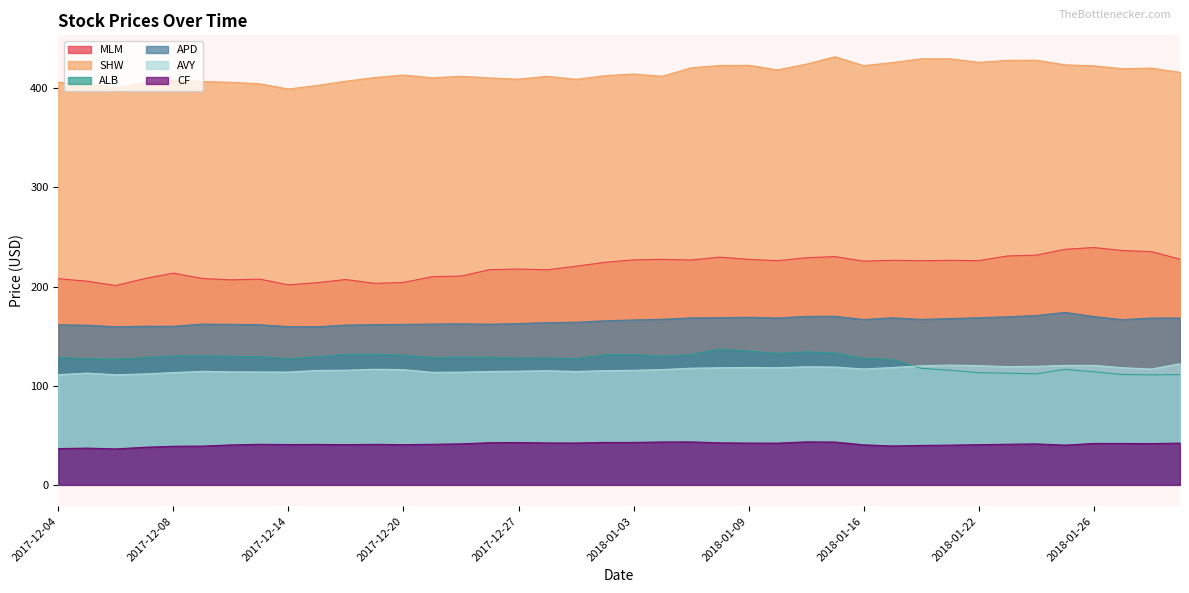

Reading left to right, what are all the values shown in this chart?

MLM: 2017-12-04=208.0	2017-12-05=205.5	2017-12-06=201.1	2017-12-07=208.1	2017-12-08=213.6	2017-12-11=208.2	2017-12-12=206.8	2017-12-13=207.6	2017-12-14=201.8	2017-12-15=204.0	2017-12-18=207.2	2017-12-19=203.2	2017-12-20=204.2	2017-12-21=210.0	2017-12-22=210.6	2017-12-26=217.1	2017-12-27=217.7	2017-12-28=217.0	2017-12-29=220.6	2018-01-02=224.5	2018-01-03=227.0	2018-01-04=227.5	2018-01-05=226.8	2018-01-08=229.8	2018-01-09=227.5	2018-01-10=226.1	2018-01-11=229.1	2018-01-12=230.3	2018-01-16=225.7	2018-01-17=226.6	2018-01-18=226.2	2018-01-19=226.5	2018-01-22=226.2	2018-01-23=230.9	2018-01-24=231.8	2018-01-25=237.6	2018-01-26=239.4	2018-01-29=236.4	2018-01-30=235.3	2018-01-31=227.7
SHW: 2017-12-04=406.1	2017-12-05=404.7	2017-12-06=400.3	2017-12-07=405.6	2017-12-08=408.0	2017-12-11=406.9	2017-12-12=406.1	2017-12-13=404.6	2017-12-14=399.4	2017-12-15=402.9	2017-12-18=407.3	2017-12-19=411.0	2017-12-20=413.4	2017-12-21=410.6	2017-12-22=412.2	2017-12-26=410.5	2017-12-27=409.3	2017-12-28=412.2	2017-12-29=409.2	2018-01-02=412.8	2018-01-03=414.5	2018-01-04=412.2	2018-01-05=420.8	2018-01-08=423.1	2018-01-09=423.3	2018-01-10=418.6	2018-01-11=424.4	2018-01-12=431.9	2018-01-16=423.0	2018-01-17=426.0	2018-01-18=429.8	2018-01-19=429.9	2018-01-22=426.3	2018-01-23=428.3	2018-01-24=428.4	2018-01-25=423.7	2018-01-26=422.8	2018-01-29=419.9	2018-01-30=420.4	2018-01-31=416.2
ALB: 2017-12-04=128.6	2017-12-05=127.3	2017-12-06=126.8	2017-12-07=128.3	2017-12-08=129.9	2017-12-11=130.4	2017-12-12=129.6	2017-12-13=129.4	2017-12-14=127.2	2017-12-15=129.2	2017-12-18=131.7	2017-12-19=131.6	2017-12-20=130.9	2017-12-21=128.2	2017-12-22=128.9	2017-12-26=128.6	2017-12-27=128.0	2017-12-28=128.0	2017-12-29=127.5	2018-01-02=131.1	2018-01-03=131.4	2018-01-04=129.8	2018-01-05=131.3	2018-01-08=137.0	2018-01-09=135.0	2018-01-10=132.5	2018-01-11=134.2	2018-01-12=133.1	2018-01-16=127.6	2018-01-17=126.5	2018-01-18=117.5	2018-01-19=115.6	2018-01-22=113.2	2018-01-23=112.6	2018-01-24=112.0	2018-01-25=116.5	2018-01-26=114.0	2018-01-29=111.3	2018-01-30=111.0	2018-01-31=111.2
APD: 2017-12-04=161.5	2017-12-05=161.1	2017-12-06=159.5	2017-12-07=160.1	2017-12-08=160.0	2017-12-11=162.2	2017-12-12=161.9	2017-12-13=161.6	2017-12-14=159.6	2017-12-15=159.5	2017-12-18=161.2	2017-12-19=161.6	2017-12-20=161.9	2017-12-21=162.2	2017-12-22=162.5	2017-12-26=162.1	2017-12-27=162.7	2017-12-28=163.7	2017-12-29=164.1	2018-01-02=165.5	2018-01-03=166.4	2018-01-04=167.1	2018-01-05=168.4	2018-01-08=168.6	2018-01-09=169.1	2018-01-10=168.3	2018-01-11=170.0	2018-01-12=170.2	2018-01-16=166.8	2018-01-17=168.6	2018-01-18=166.9	2018-01-19=167.8	2018-01-22=168.6	2018-01-23=169.6	2018-01-24=170.8	2018-01-25=174.0	2018-01-26=169.8	2018-01-29=166.7	2018-01-30=168.3	2018-01-31=168.4
AVY: 2017-12-04=111.1	2017-12-05=112.8	2017-12-06=111.1	2017-12-07=111.9	2017-12-08=113.3	2017-12-11=114.5	2017-12-12=114.0	2017-12-13=113.9	2017-12-14=113.8	2017-12-15=115.5	2017-12-18=115.7	2017-12-19=116.6	2017-12-20=116.2	2017-12-21=113.6	2017-12-22=113.7	2017-12-26=114.4	2017-12-27=114.7	2017-12-28=115.1	2017-12-29=114.4	2018-01-02=115.2	2018-01-03=115.6	2018-01-04=116.3	2018-01-05=117.7	2018-01-08=118.1	2018-01-09=118.4	2018-01-10=118.1	2018-01-11=119.1	2018-01-12=118.9	2018-01-16=116.9	2018-01-17=118.4	2018-01-18=120.2	2018-01-19=120.9	2018-01-22=120.3	2018-01-23=119.3	2018-01-24=119.6	2018-01-25=120.5	2018-01-26=120.5	2018-01-29=118.2	2018-01-30=116.9	2018-01-31=122.2
CF: 2017-12-04=36.6	2017-12-05=37.1	2017-12-06=36.3	2017-12-07=37.9	2017-12-08=39.0	2017-12-11=39.1	2017-12-12=40.3	2017-12-13=41.0	2017-12-14=40.7	2017-12-15=40.8	2017-12-18=40.6	2017-12-19=40.9	2017-12-20=40.6	2017-12-21=40.9	2017-12-22=41.4	2017-12-26=42.5	2017-12-27=42.7	2017-12-28=42.3	2017-12-29=42.2	2018-01-02=42.8	2018-01-03=42.8	2018-01-04=43.3	2018-01-05=43.3	2018-01-08=42.4	2018-01-09=42.1	2018-01-10=42.1	2018-01-11=43.4	2018-01-12=43.2	2018-01-16=40.4	2018-01-17=39.3	2018-01-18=39.8	2018-01-19=40.1	2018-01-22=40.5	2018-01-23=41.0	2018-01-24=41.3	2018-01-25=40.1	2018-01-26=41.8	2018-01-29=41.8	2018-01-30=41.7	2018-01-31=42.1